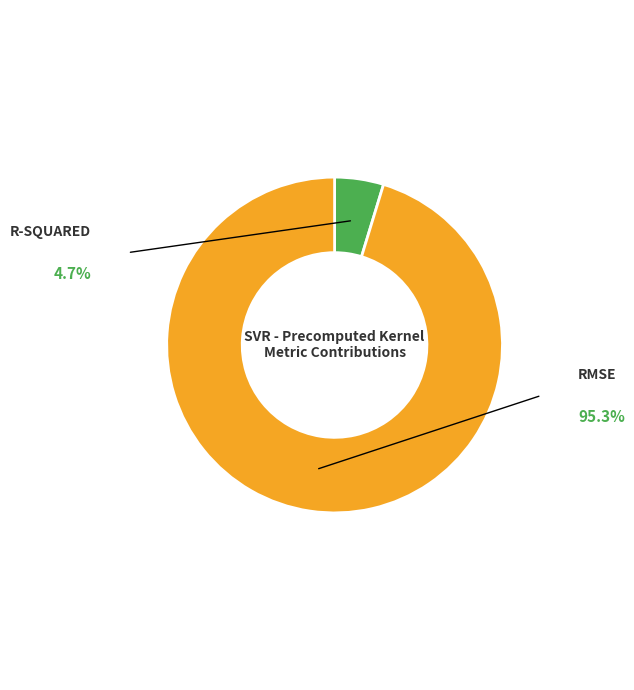

Count the number of slices in the pie.

2